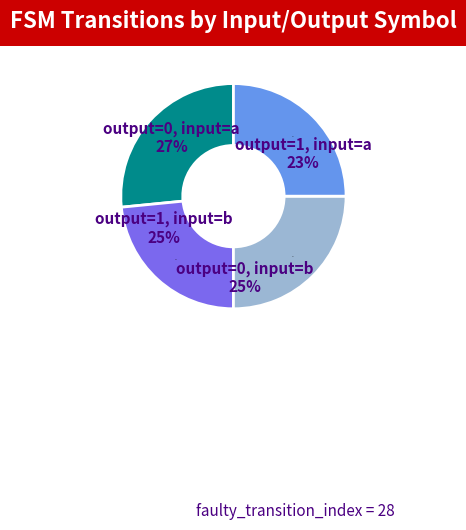

To the nearest percent, what is the average slice percentage?

25%